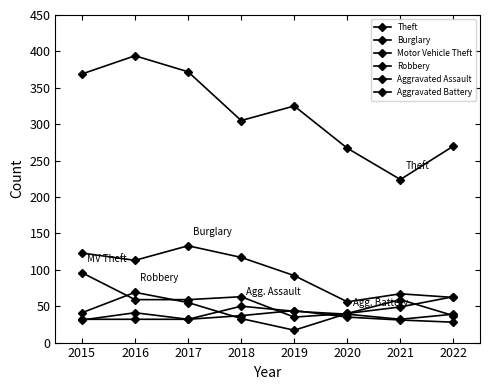

Reading left to right, what are all the values shown in this chart?

Theft: 369	394	372	305	325	267	224	270
Burglary: 123	113	133	117	92	56	67	62
Motor Vehicle Theft: 96	59	59	63	35	40	49	63
Robbery: 41	69	55	33	17	40	59	37
Aggravated Assault: 32	32	32	50	43	39	32	39
Aggravated Battery: 31	41	32	37	44	35	31	28